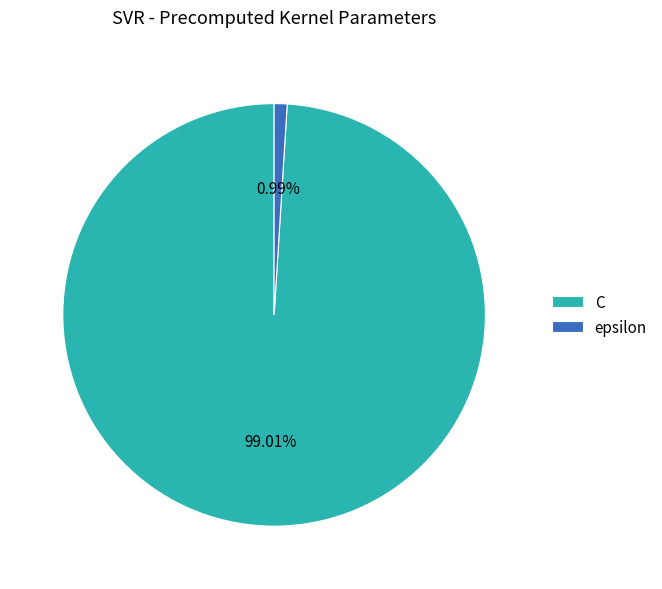

Rank the categories by value from lowest to highest.

epsilon, C